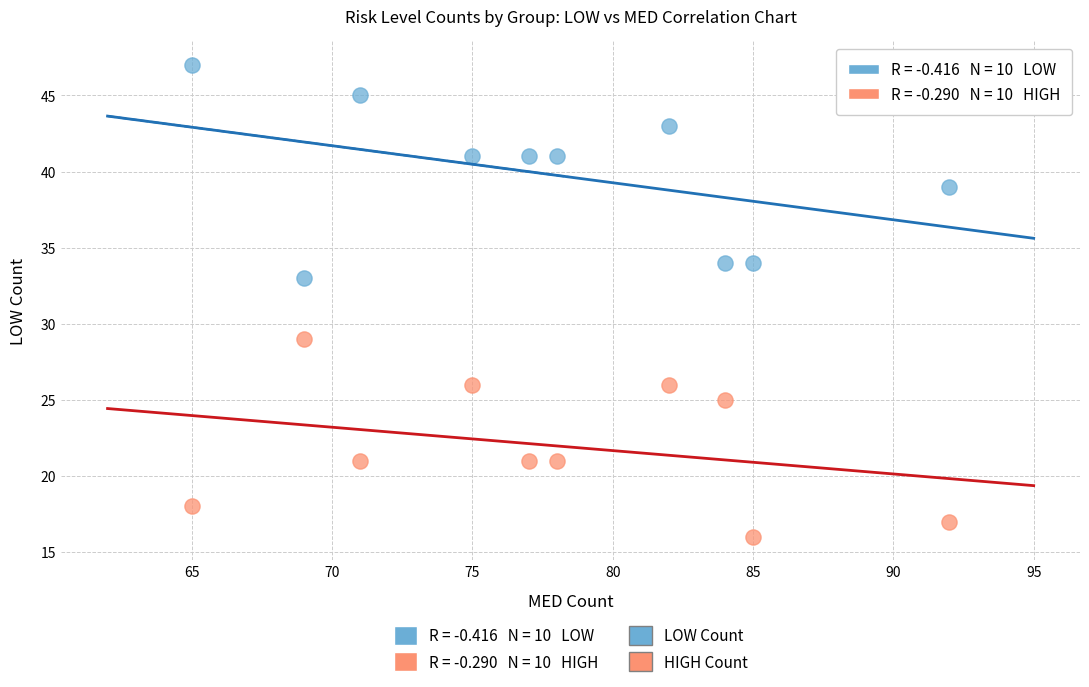

Across all data points, what is the range of Y values (max minus min)?

31